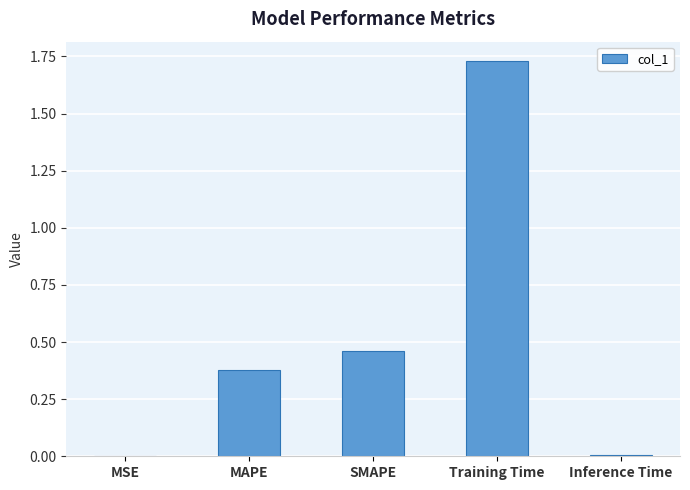

Between Training Time and MAPE, which is larger?

Training Time